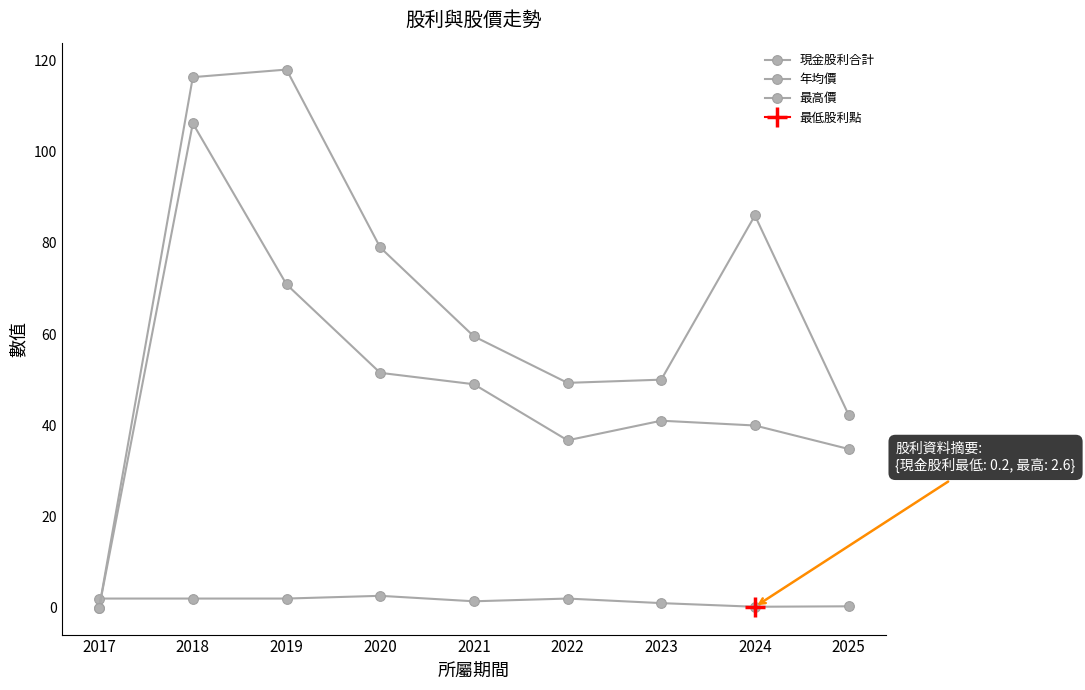

Reading left to right, extract all data points from this chart.

現金股利合計: 2.0	2.0	2.0	2.6	1.4	2.0	1.0	0.2	0.3
年均價: 0.0	106.2	70.9	51.5	49.0	36.7	41.0	40.0	34.8
最高價: 0.0	116.3	118.0	79.0	59.5	49.3	50.0	86.0	42.3